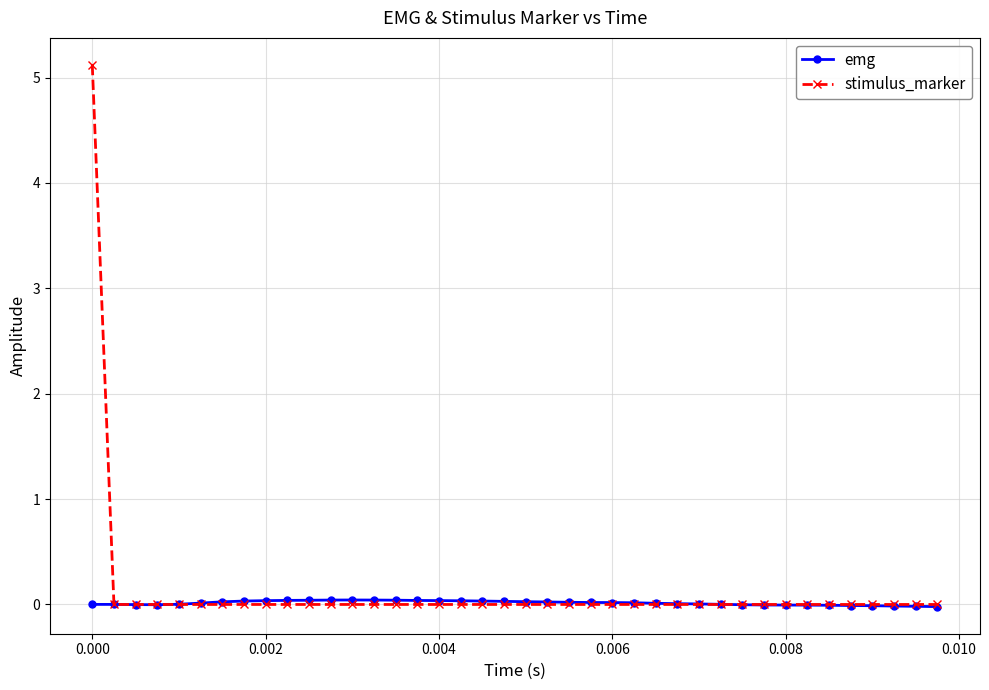

What is the maximum value shown in the chart?

5.1